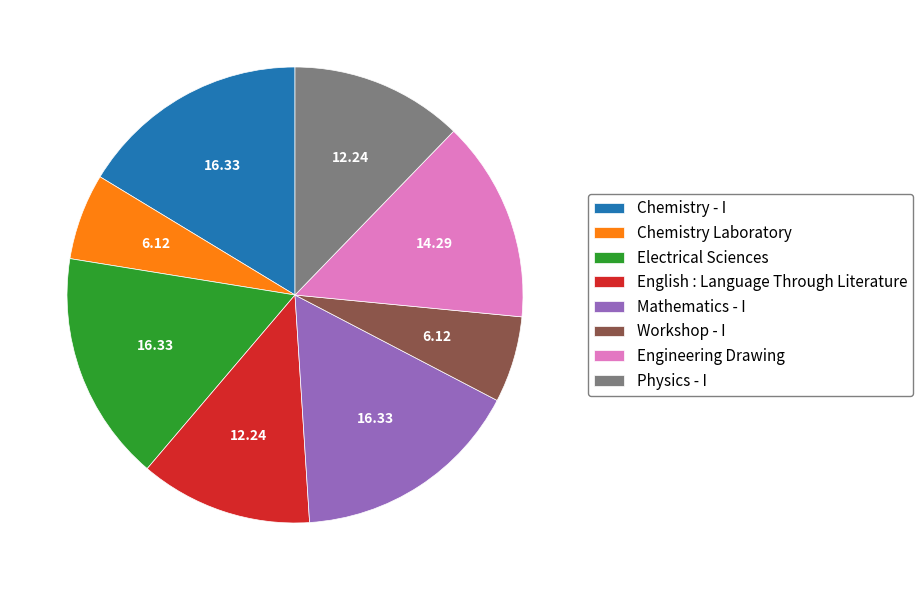

Is it true that Chemistry Laboratory is 6% of the pie?

True